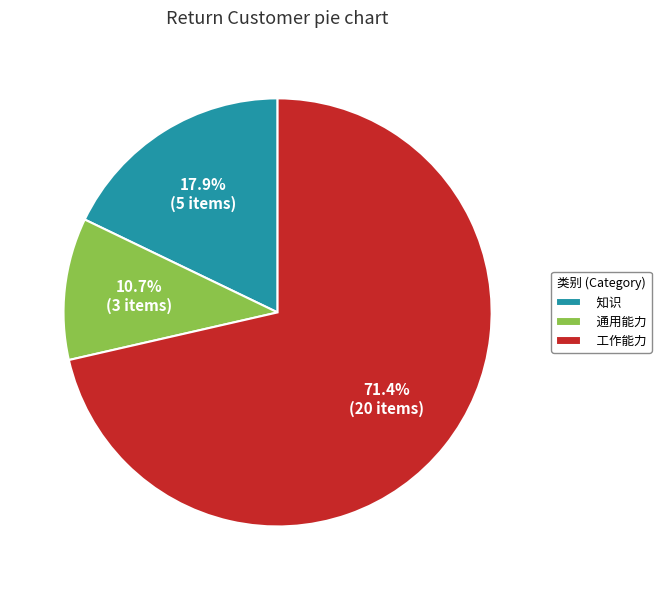

What is the ratio of the value at 工作能力 to the value at 通用能力?

6.7